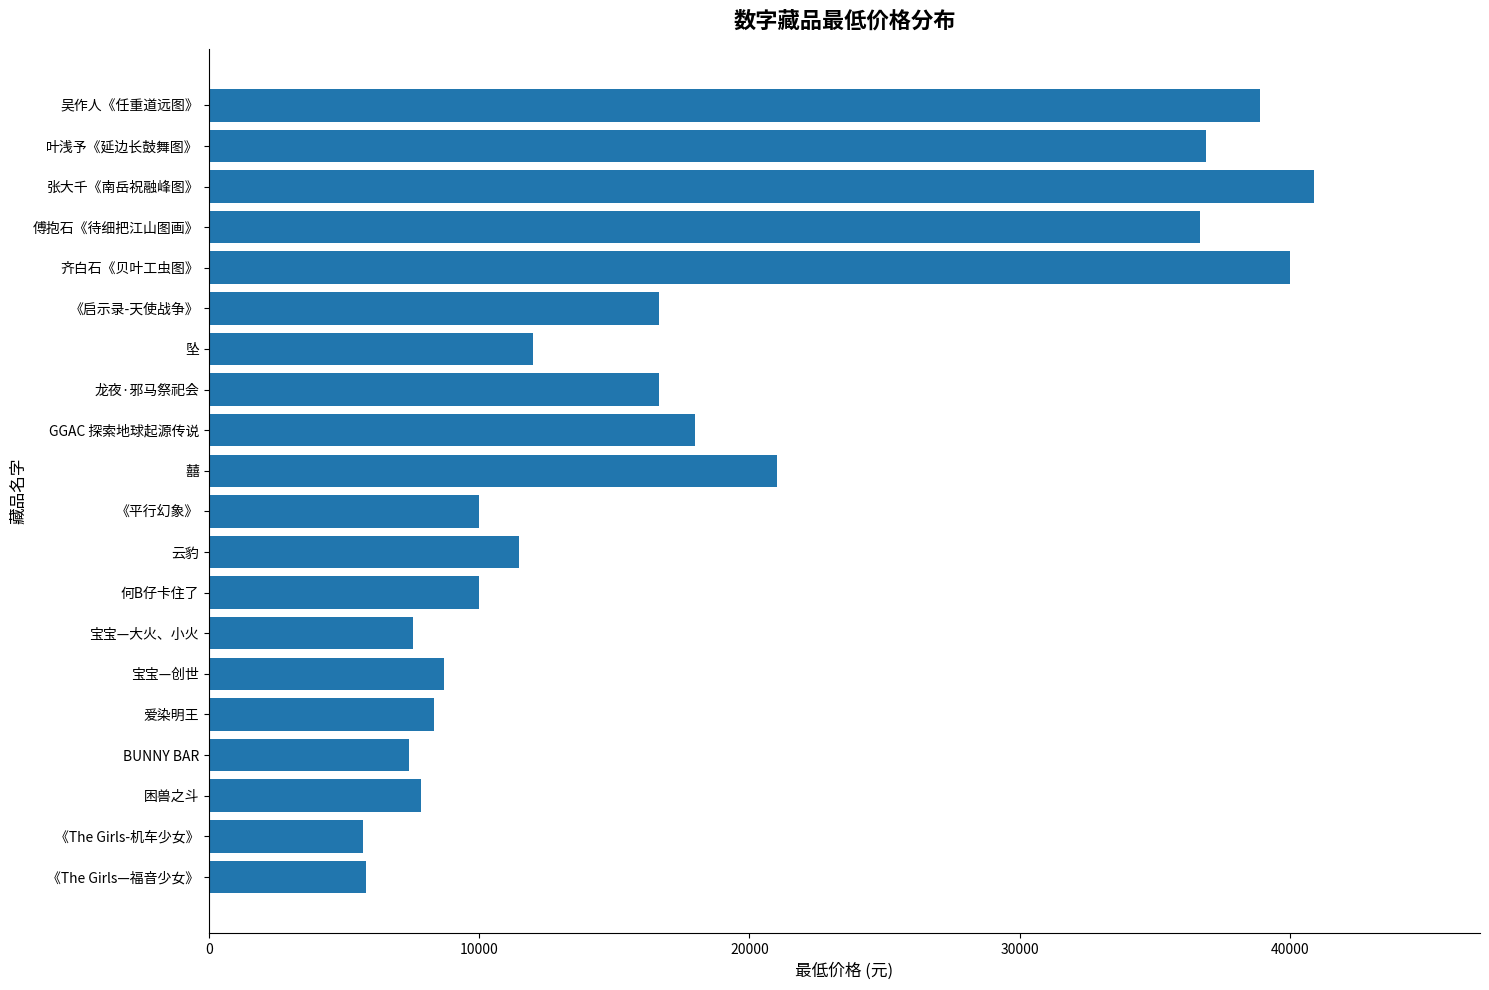

True or false: the data shows 38888 at 吴作人《任重道远图》.

True